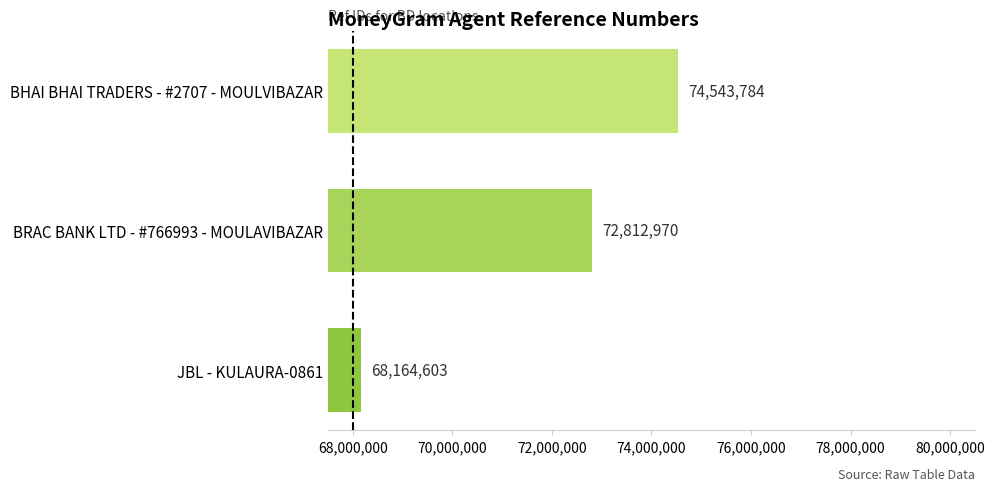

Count the values in the range 68164603 to 74543784.

3